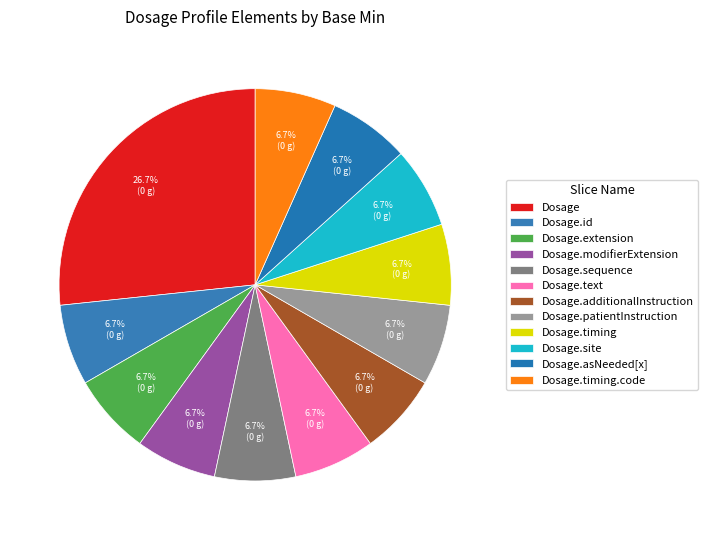

True or false: Dosage.text accounts for 7% of the total.

True